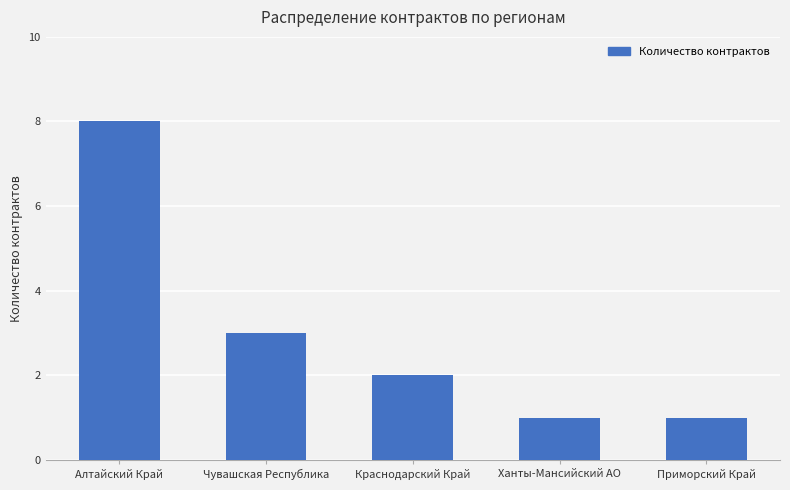

What is the difference between the maximum and second lowest values?

7